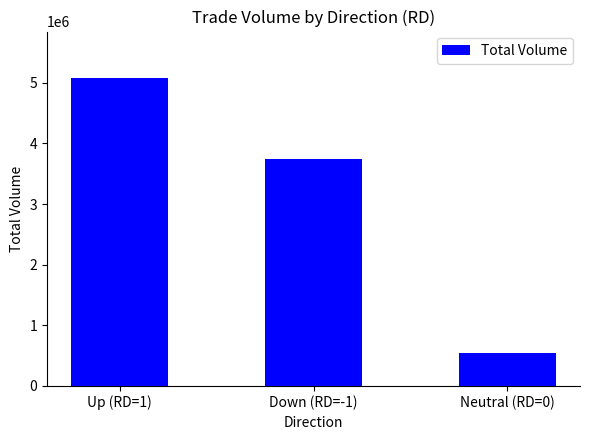

At which label is the value closest to 2817500?

Down (RD=-1)